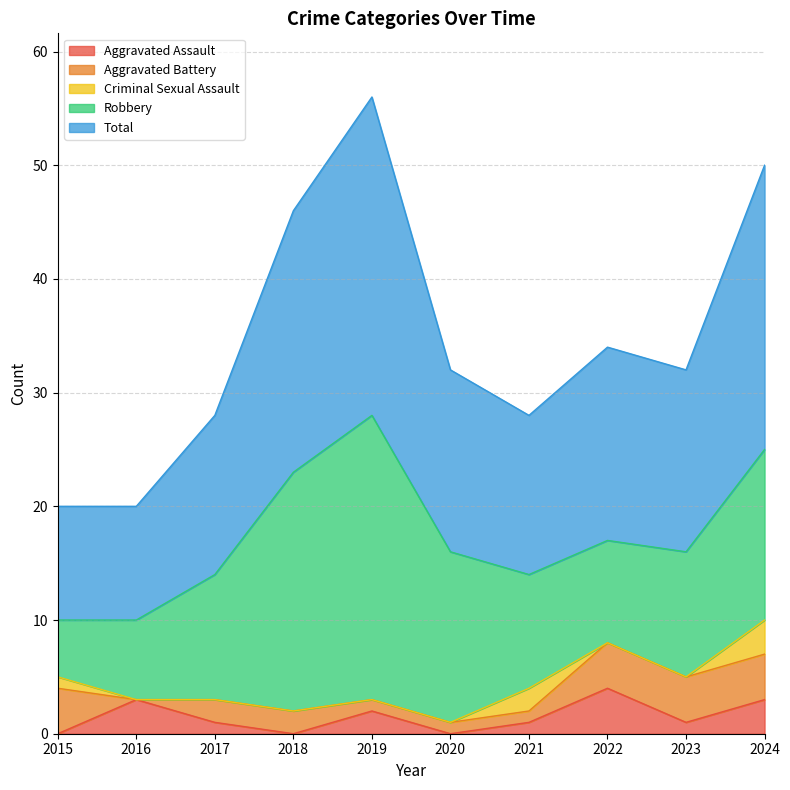

Which series has the largest range (max minus min)?

Robbery